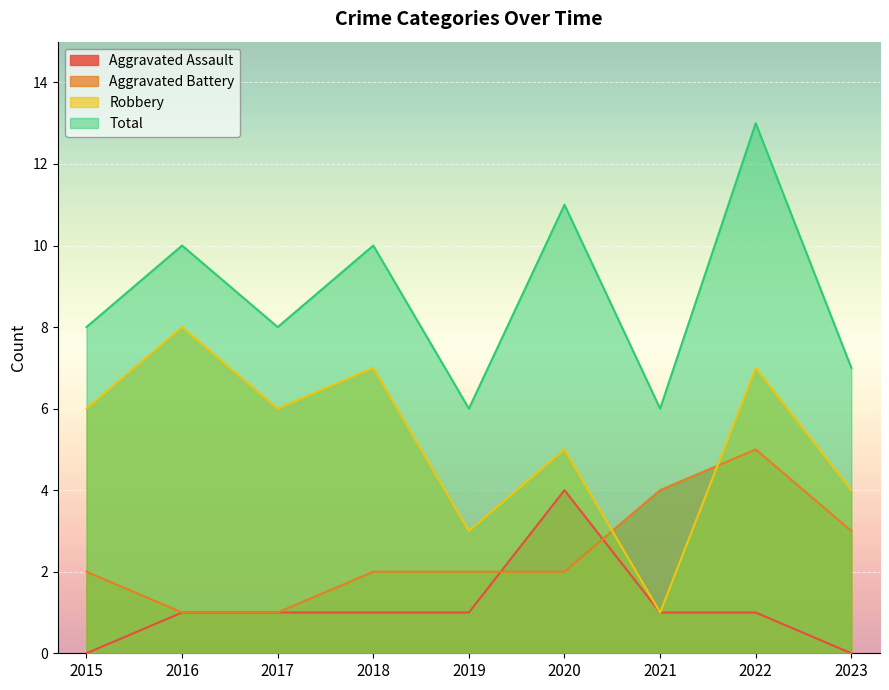

The value of Robbery at 2018 is 7. True or false?

True